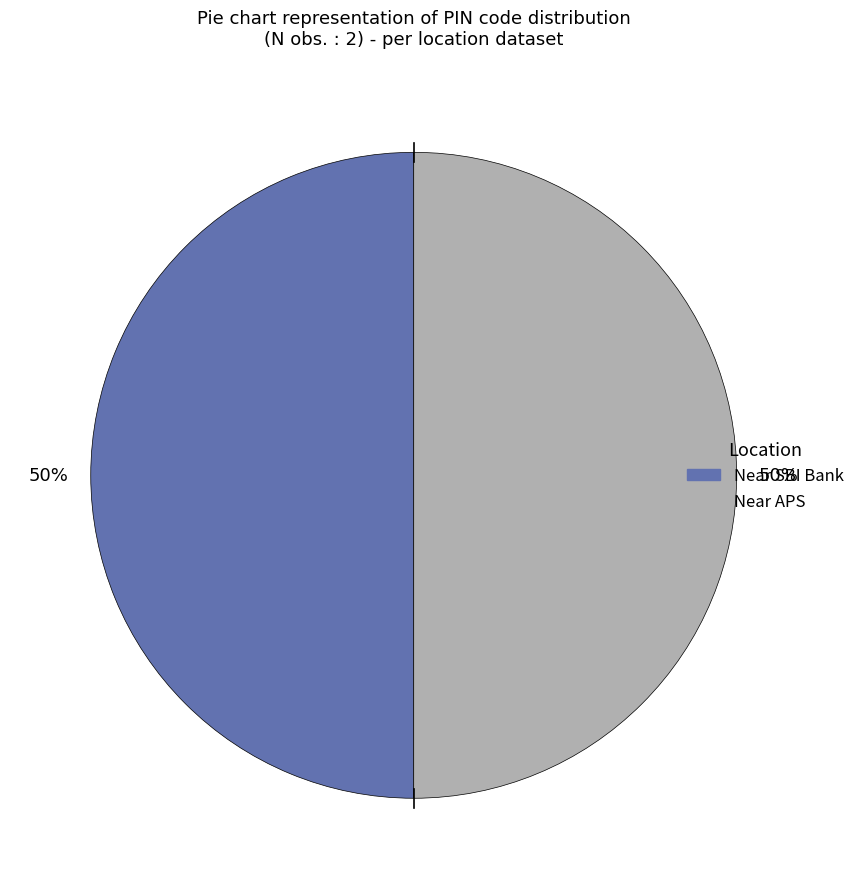

How many slices are in this pie chart?

2